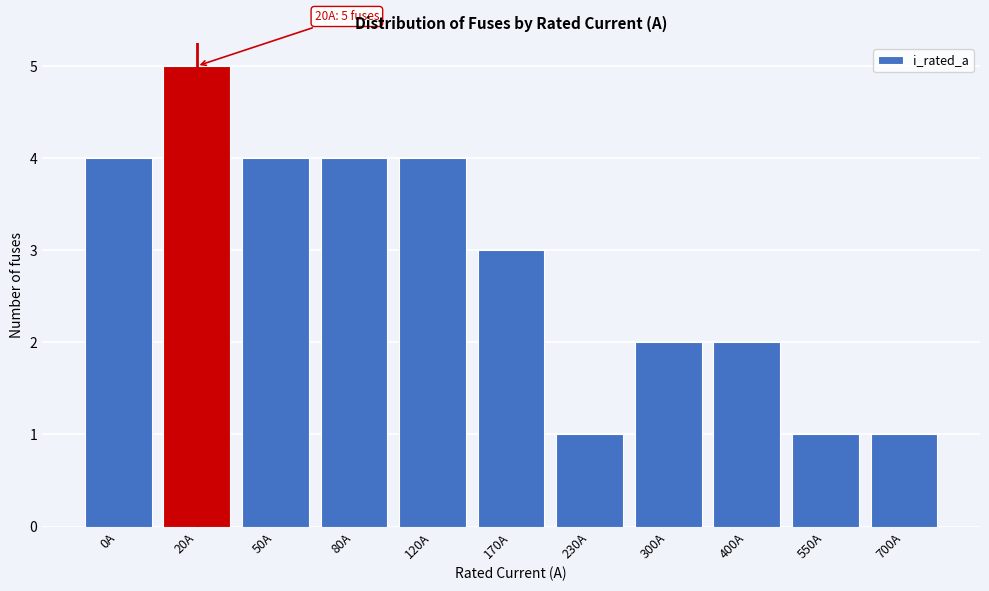

Reading left to right, transcribe all the data shown in this chart.

4	5	4	4	4	3	1	2	2	1	1